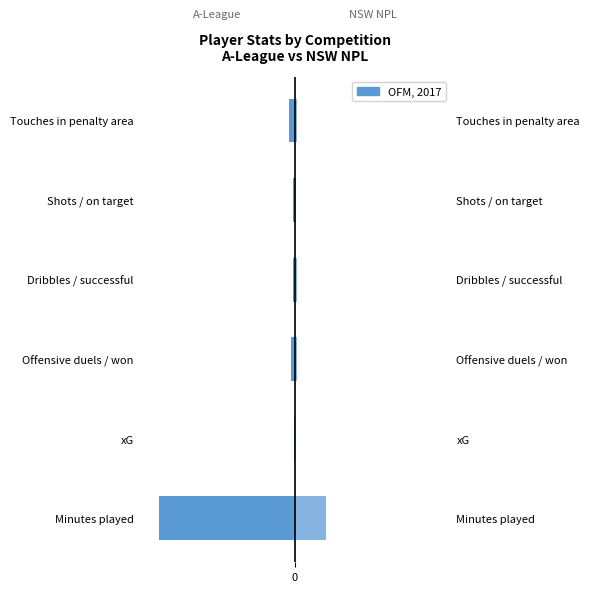

How many bars are there in total?

12